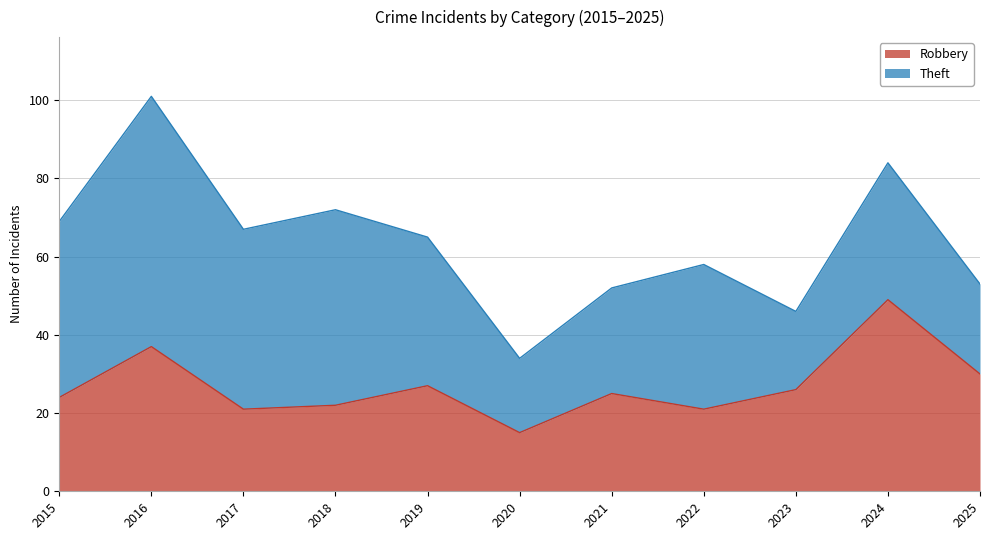

At which category does the chart reach its minimum across all series?

2020